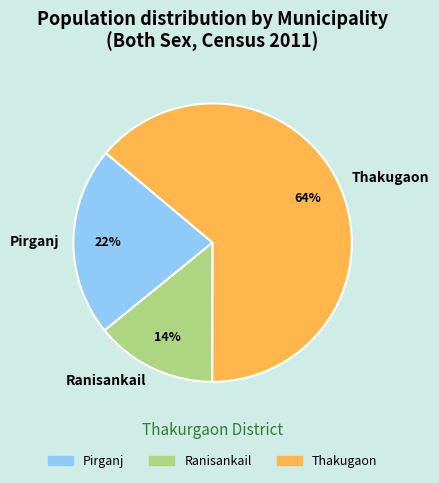

Which has a higher value, Thakugaon or Pirganj?

Thakugaon